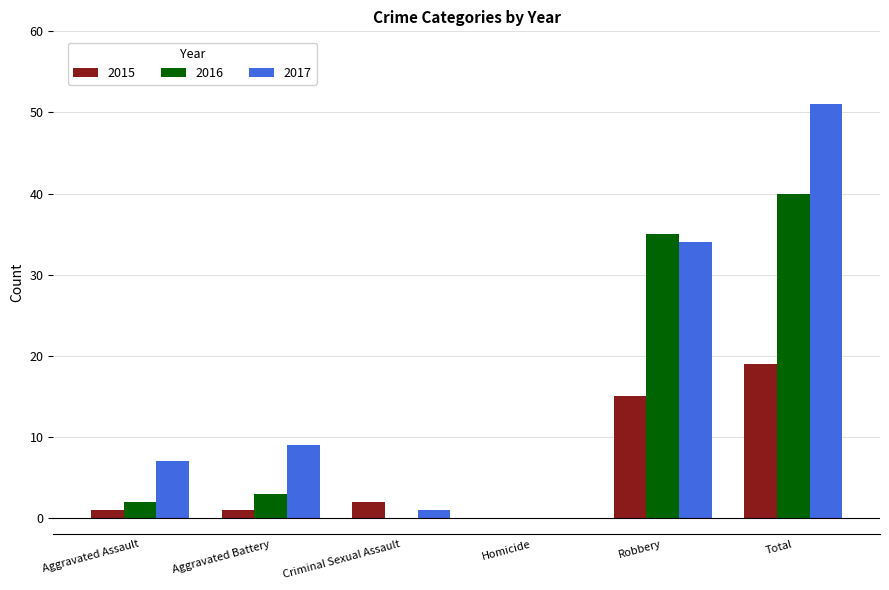

Reading left to right, extract all data points from this chart.

2015: Aggravated Assault=1	Aggravated Battery=1	Criminal Sexual Assault=2	Homicide=0	Robbery=15	Total=19
2016: Aggravated Assault=2	Aggravated Battery=3	Criminal Sexual Assault=0	Homicide=0	Robbery=35	Total=40
2017: Aggravated Assault=7	Aggravated Battery=9	Criminal Sexual Assault=1	Homicide=0	Robbery=34	Total=51